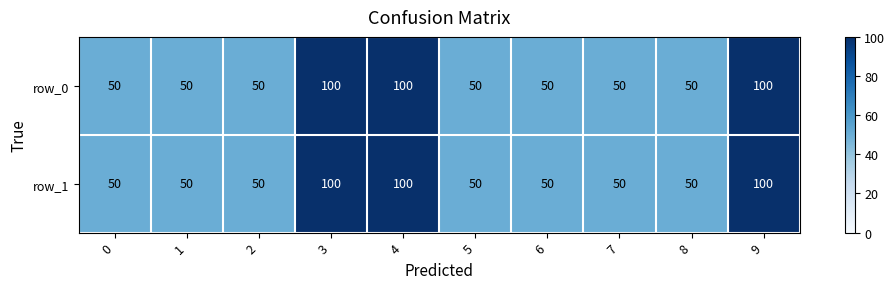

What is the total value across all series at 4?

200